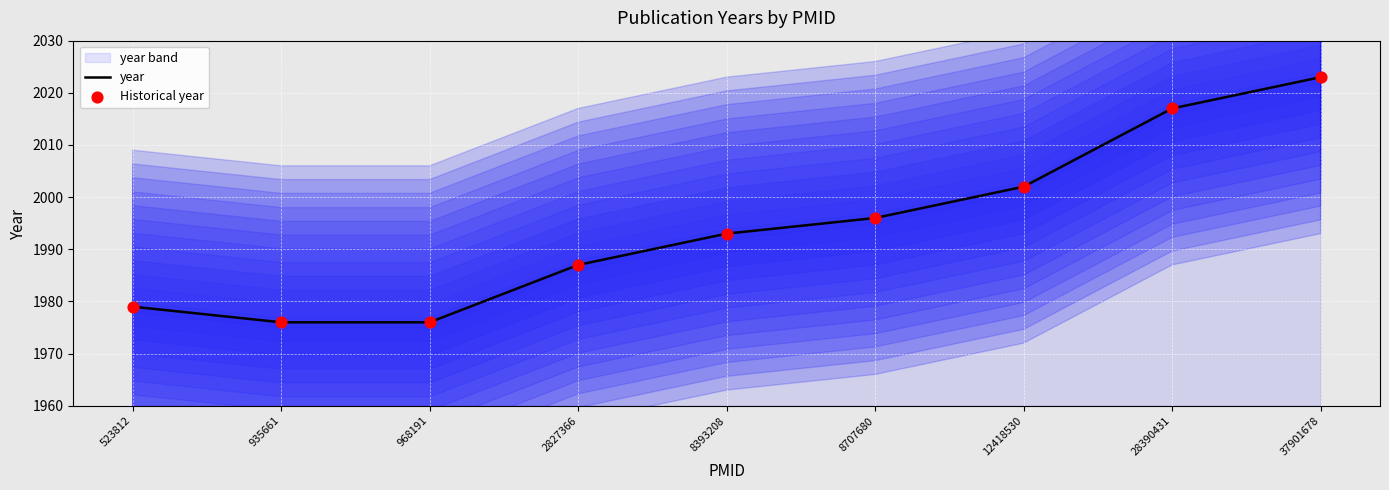

What is the total value across all series at 8393208?

3986